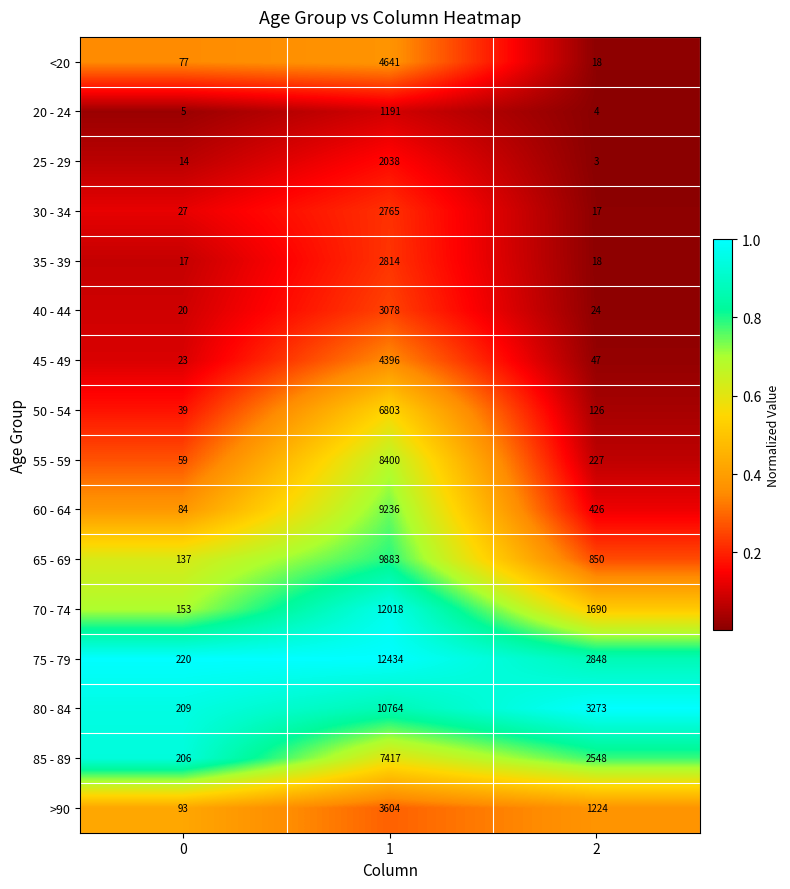

What is the maximum value for 85 - 89?

7417